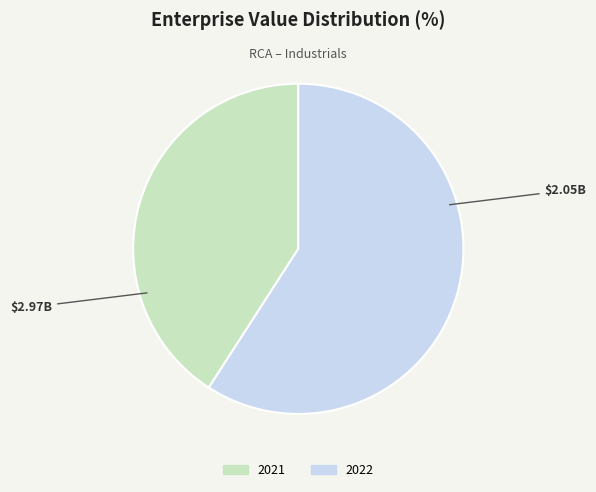

Rank the categories by value from lowest to highest.

2021, 2022